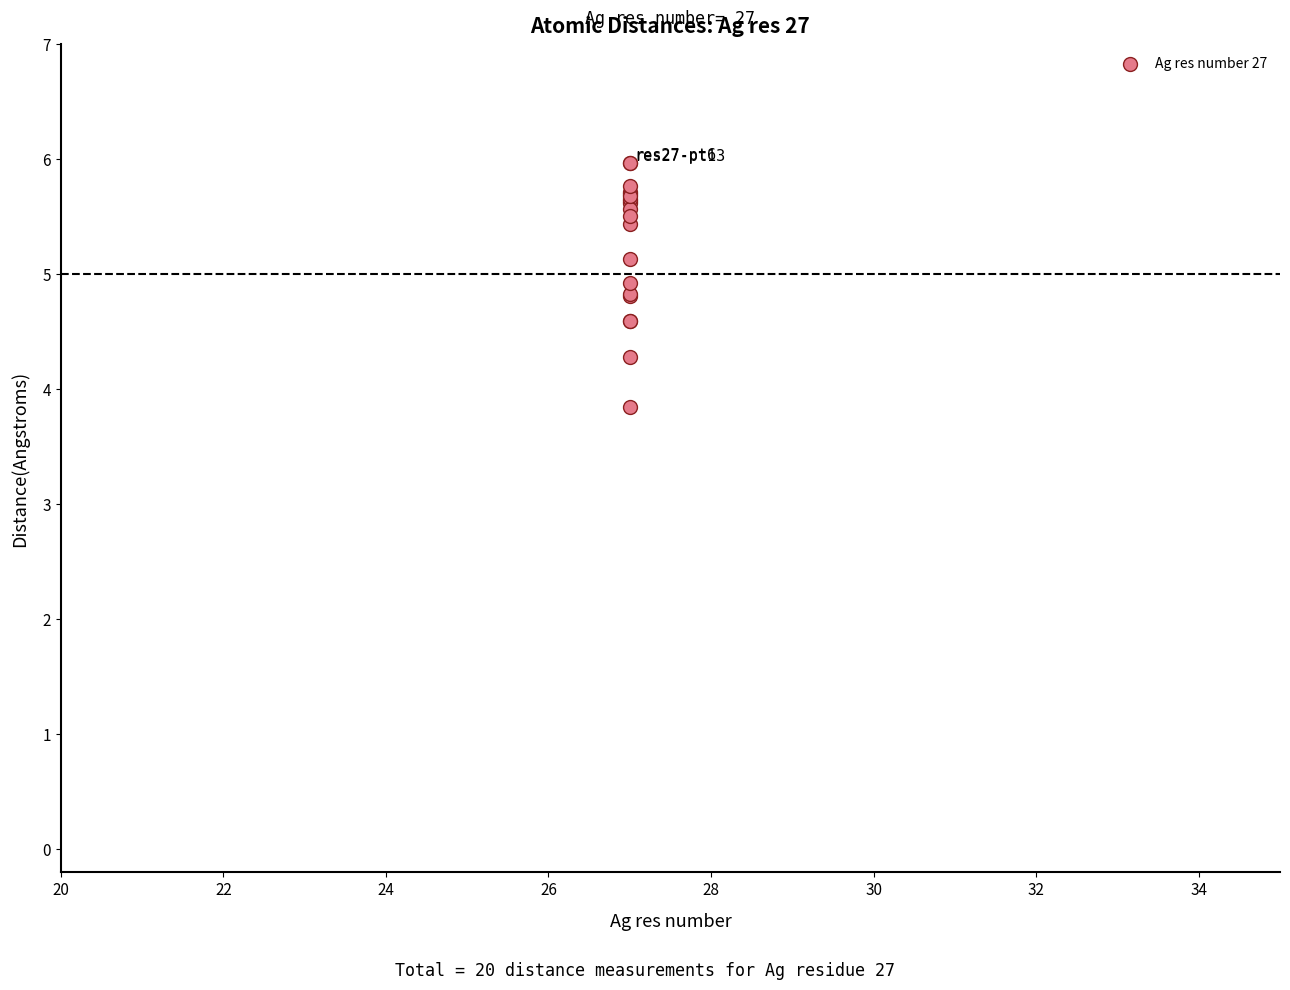

What Y value in the scatter plot is closest to 4?

3.8